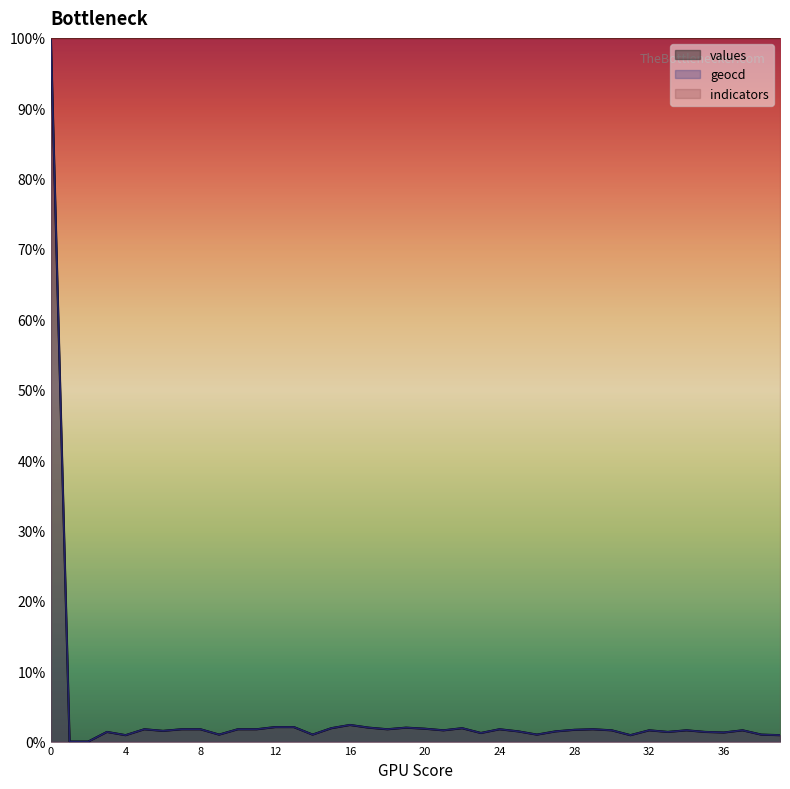

What is the approximate value of geocd at 17?

2.0